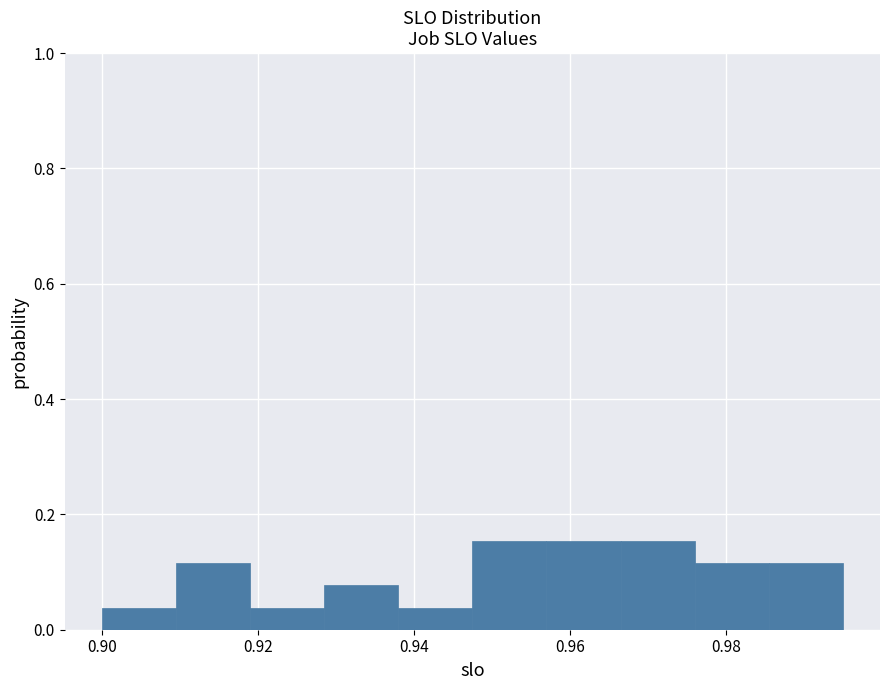

Reading left to right, transcribe this chart: for each bar, give the range it covers on the x-axis and its height. Neither the bar edges nor the heights are printed on the chart, so give them approximately, as read against the axes.

0.900 to 0.910: 0.04
0.910 to 0.920: 0.12
0.920 to 0.928: 0.04
0.928 to 0.938: 0.08
0.938 to 0.948: 0.04
0.948 to 0.958: 0.16
0.958 to 0.966: 0.16
0.966 to 0.976: 0.16
0.976 to 0.986: 0.12
0.986 to 0.996: 0.12